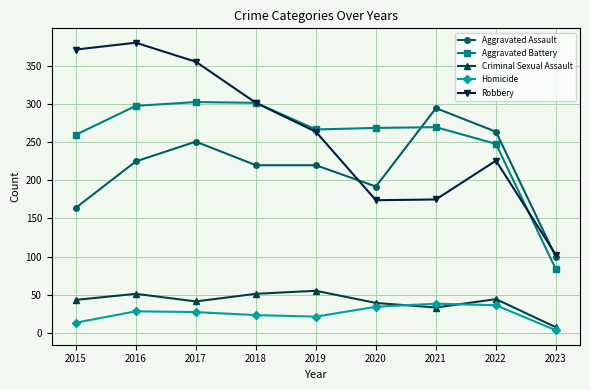

What is the spread (max minus min) of values at 2022?

228